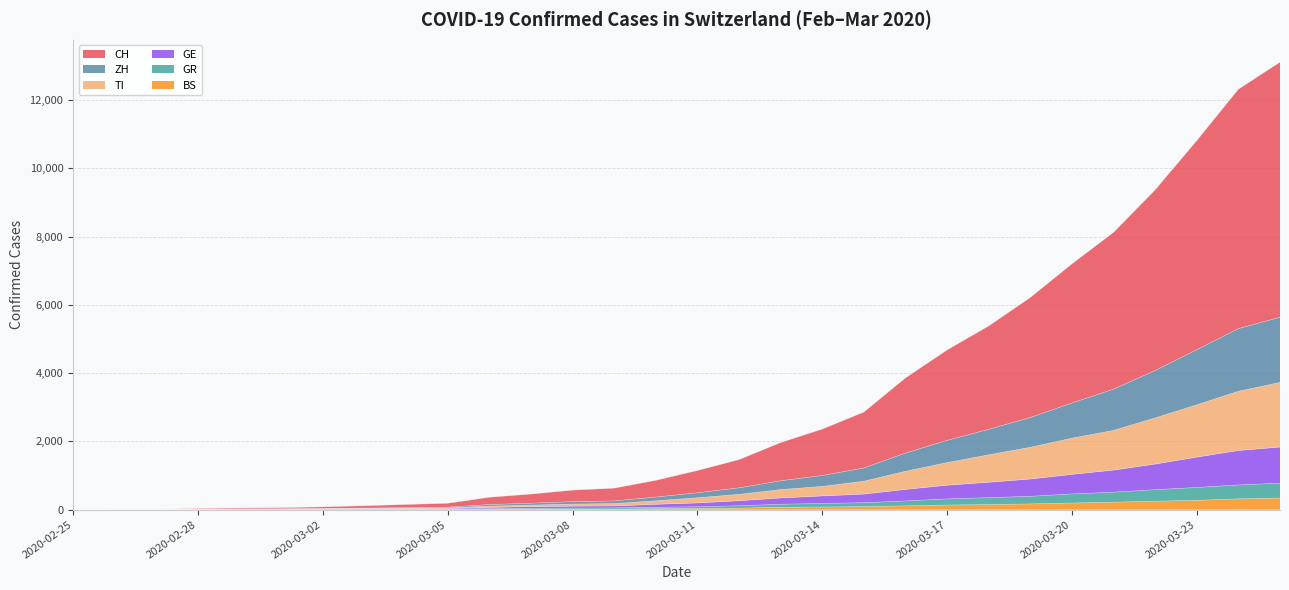

Which category has the highest value in the GE series?

2020-03-25